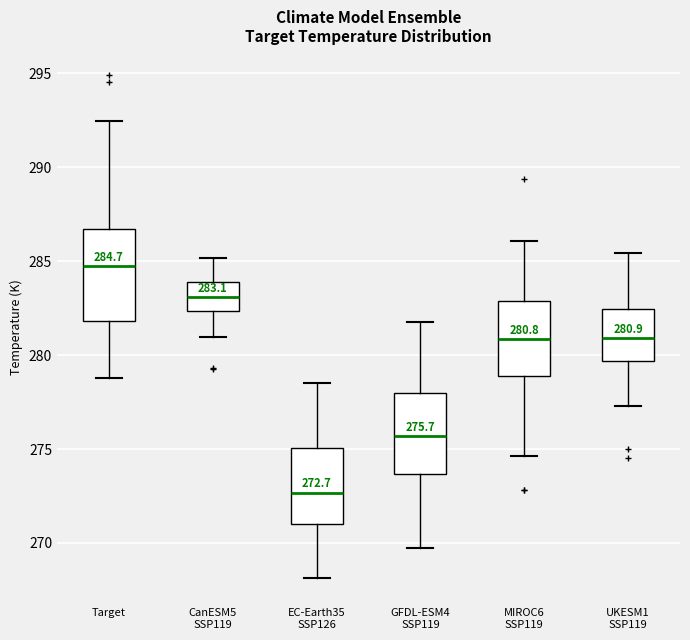

Which box has the highest median line?

Target